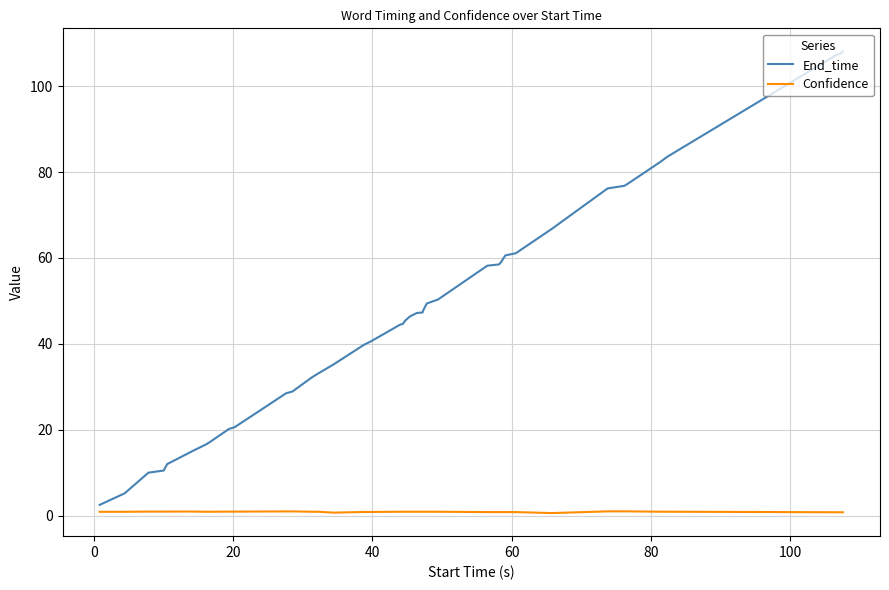

What is the greatest value displayed?

108.1